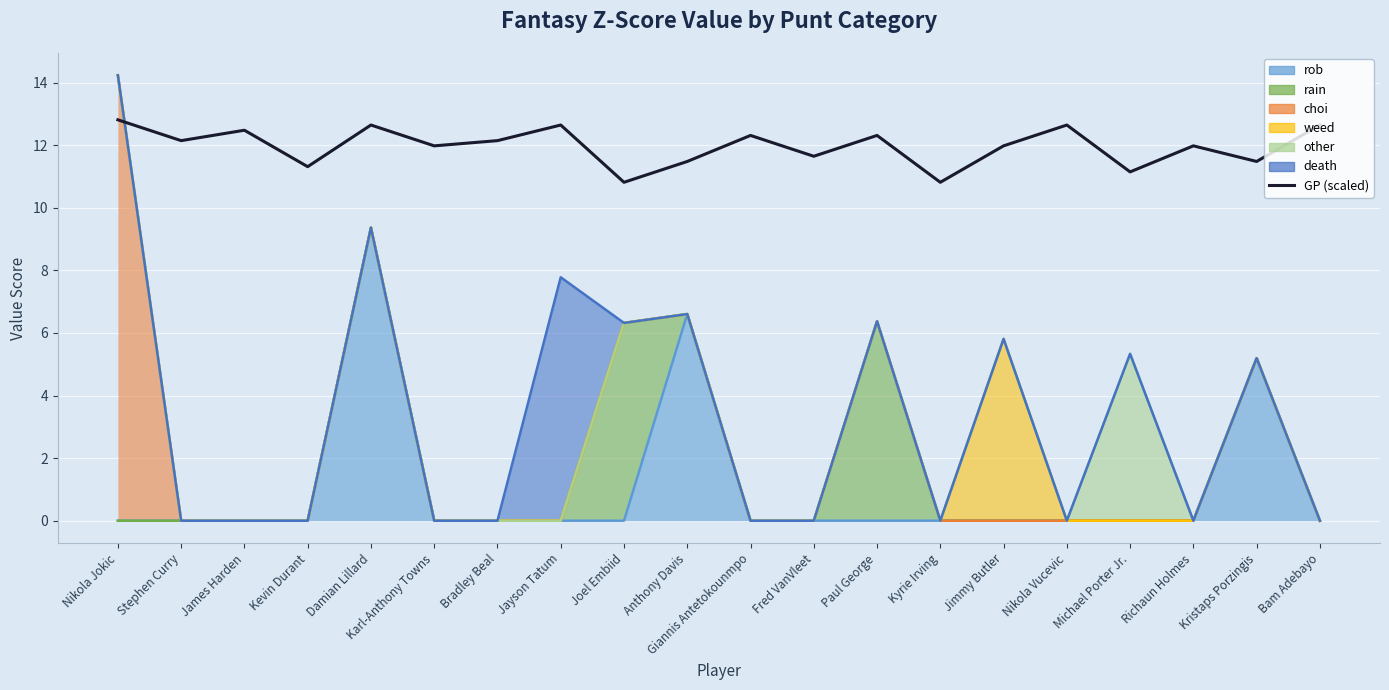

How many interior local peaks (higher than both neighbors) does the data have?

7